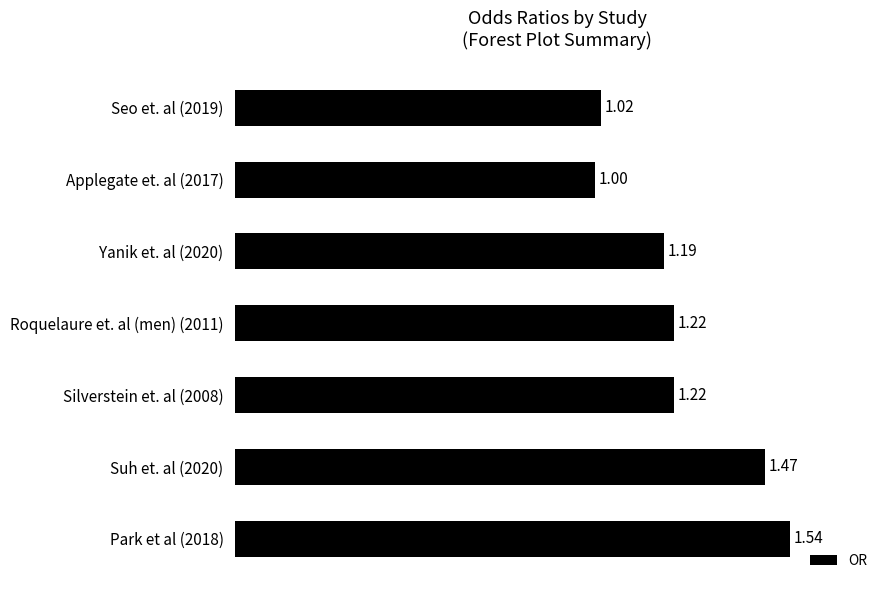

Does the chart contain stacked bars?

No